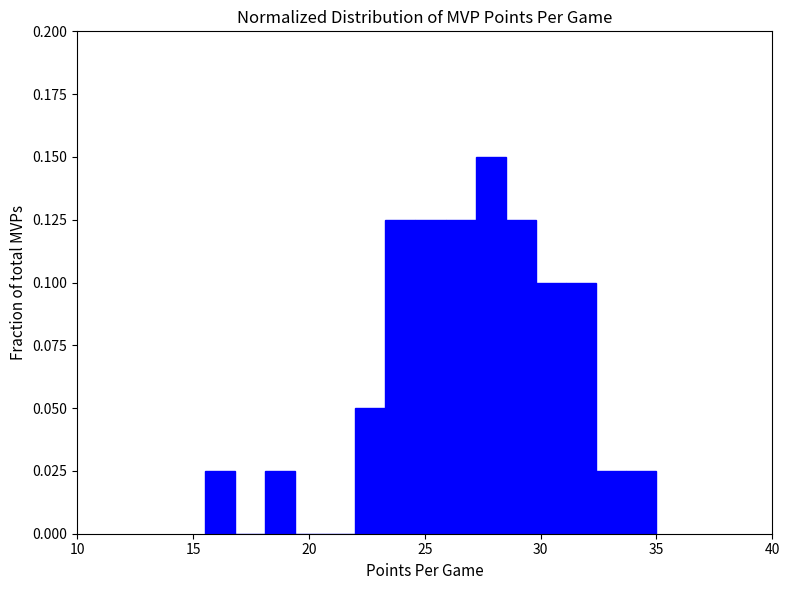

Around what value on the x-axis is the tallest bar? Give the approximate position of its centre, as read against the axis.

28.0